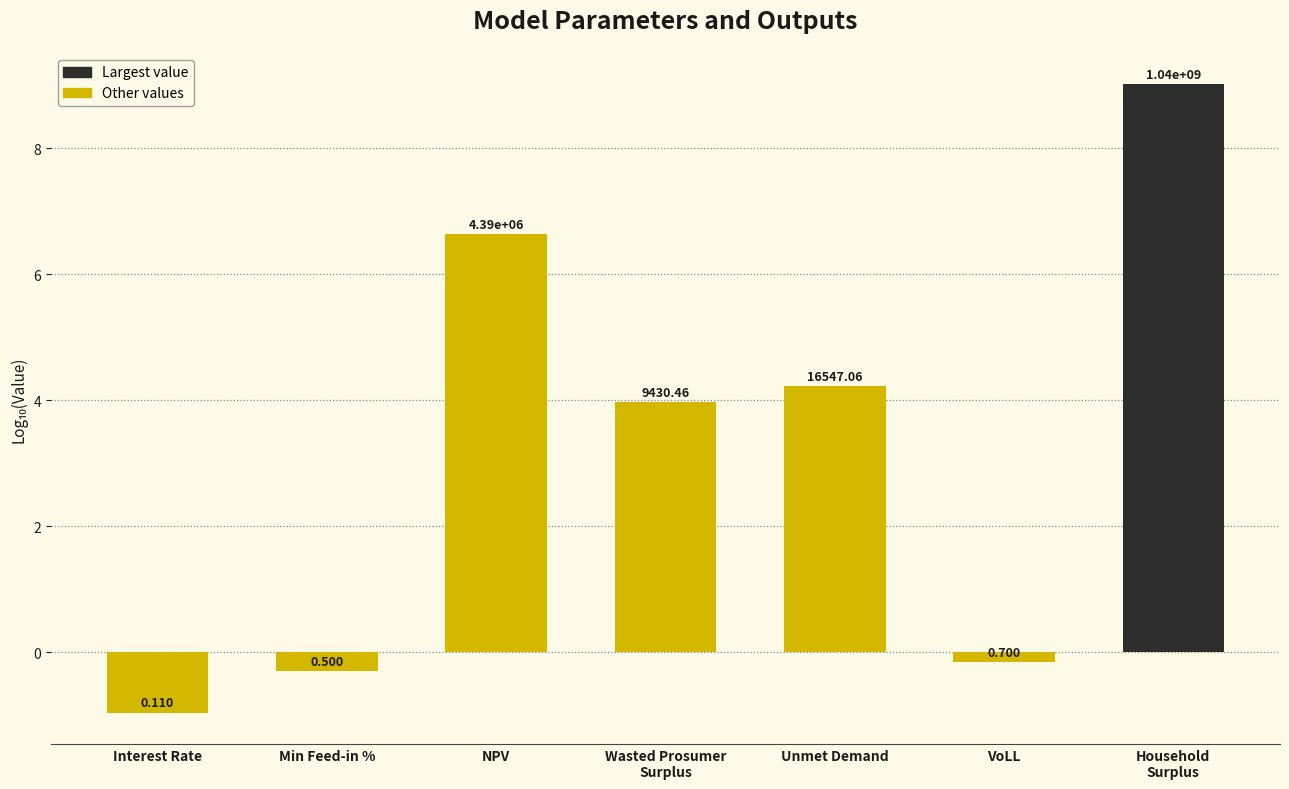

Read the value at NPV.

6.6